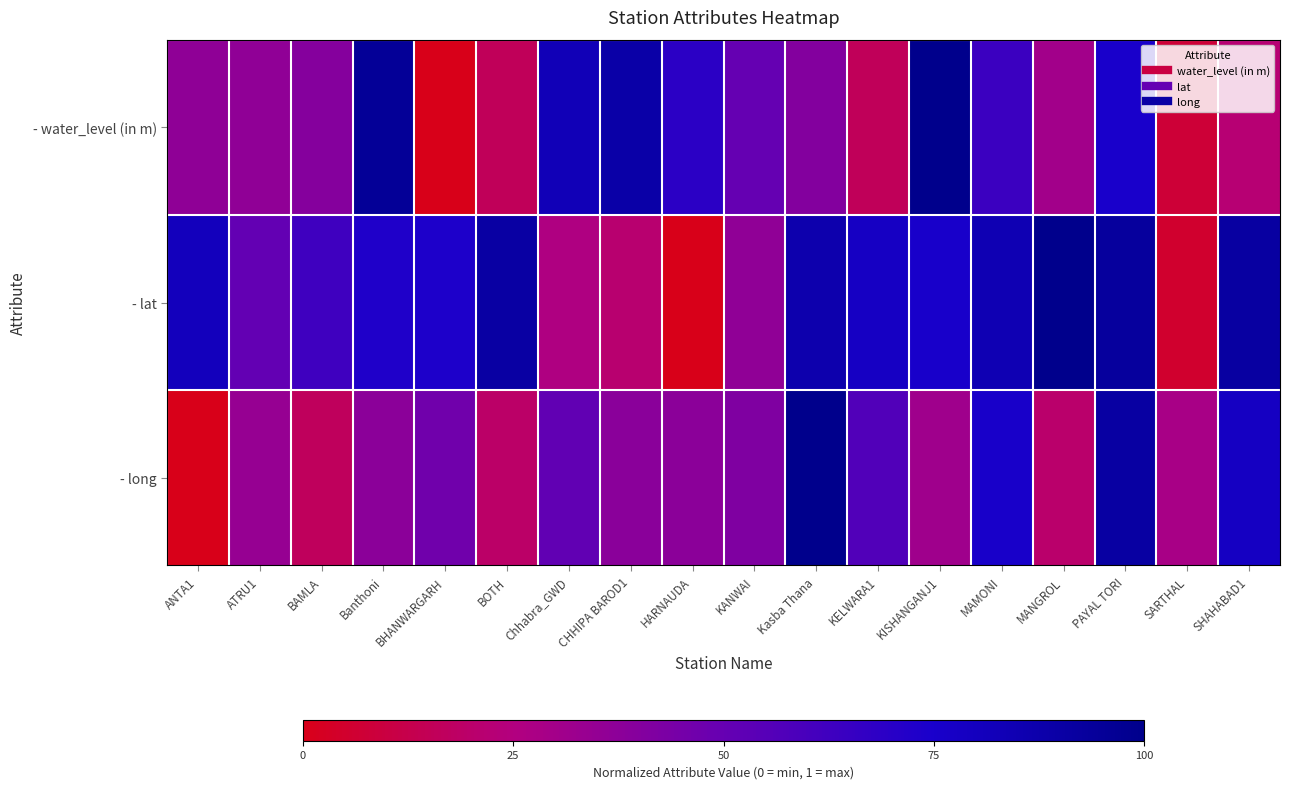

Which label corresponds to the largest value in the chart?

KISHANGANJ1